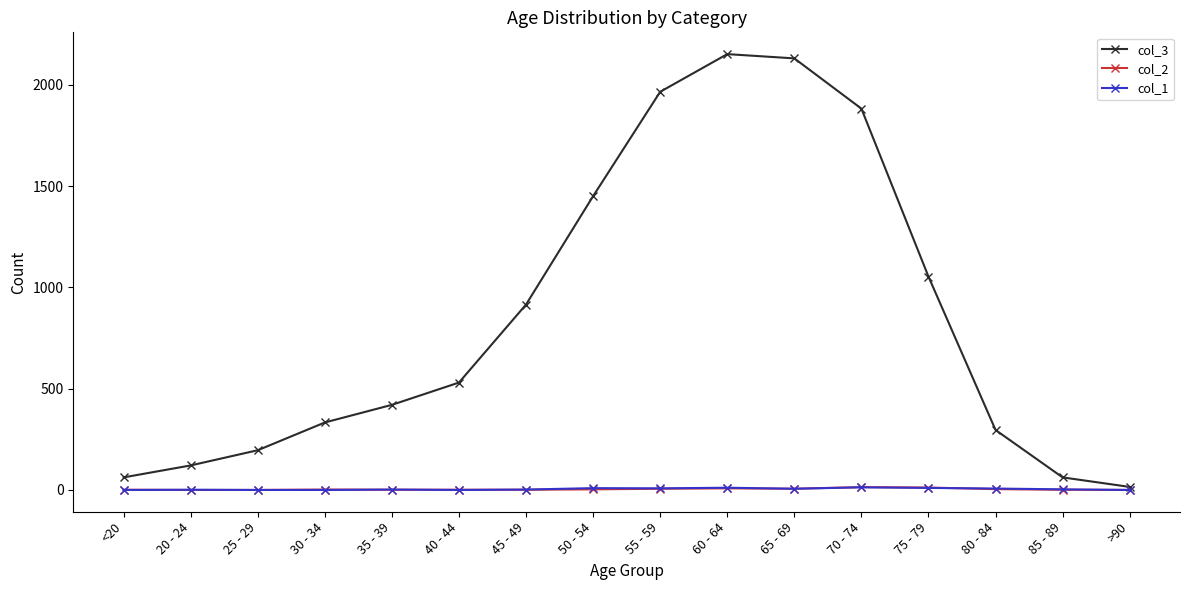

Which series has the widest spread of values?

col_3